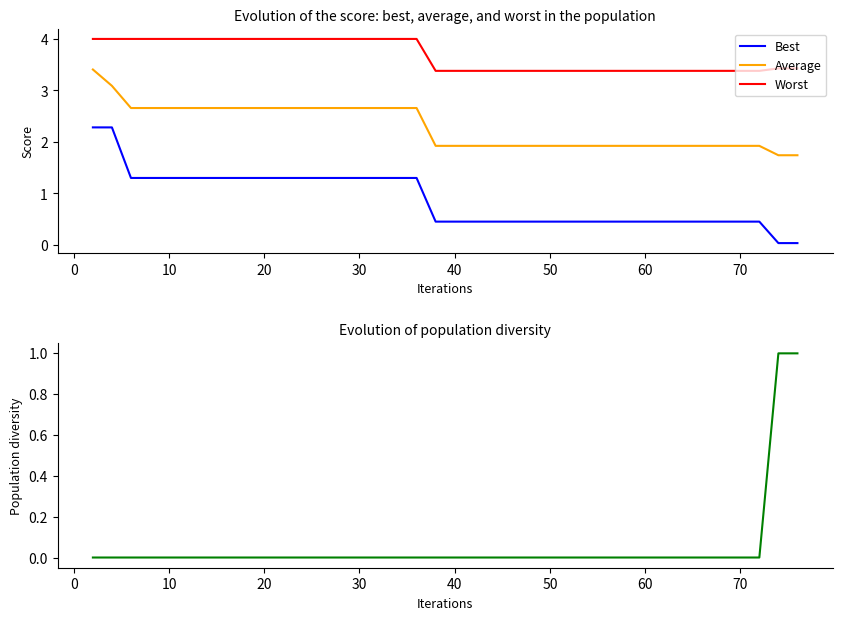

How many lines are shown in the chart?

4